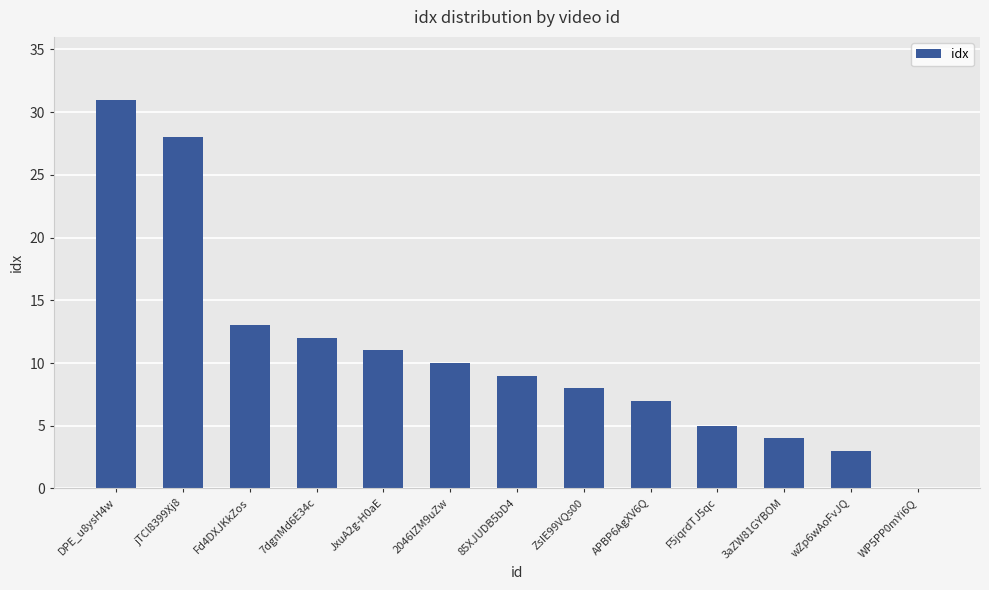

Where is the data nearest to the value 15?

Fd4DXJKkZos